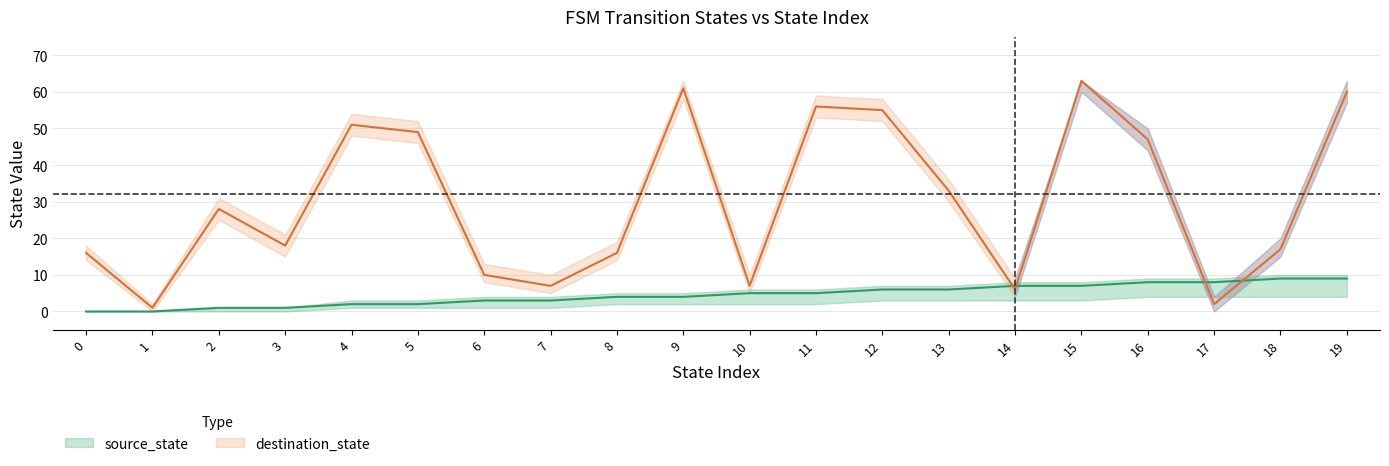

Reading left to right, extract all data points from this chart.

source_state: 0=0	1=0	2=1	3=1	4=2	5=2	6=3	7=3	8=4	9=4	10=5	11=5	12=6	13=6	14=7	15=7	16=8	17=8	18=9	19=9
destination_state: 0=16	1=1	2=28	3=18	4=51	5=49	6=10	7=7	8=16	9=61	10=7	11=56	12=55	13=33	14=6	15=63	16=47	17=2	18=17	19=60